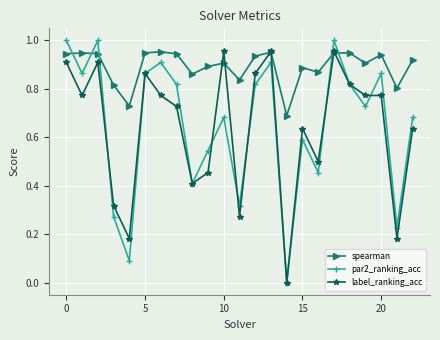

True or false: spearman has more than 2 interior local peaks.

True